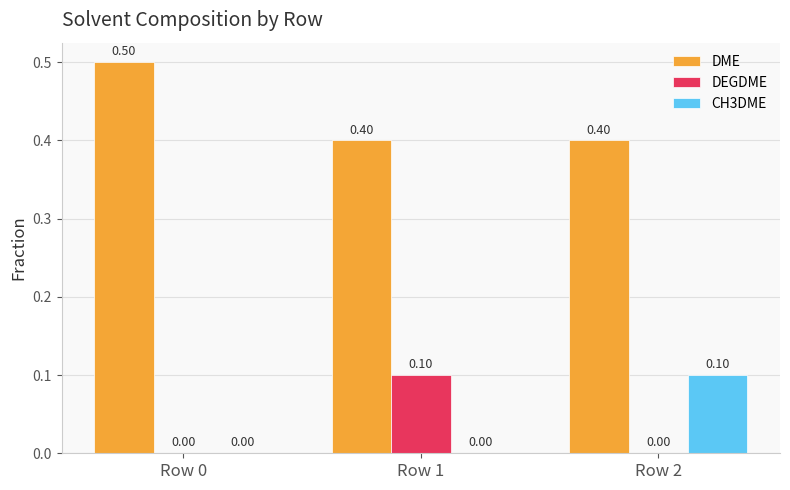

Reading left to right, list all the values displayed in this chart.

DME: Row 0=0.5	Row 1=0.4	Row 2=0.4
DEGDME: Row 0=0.0	Row 1=0.1	Row 2=0.0
CH3DME: Row 0=0.0	Row 1=0.0	Row 2=0.1